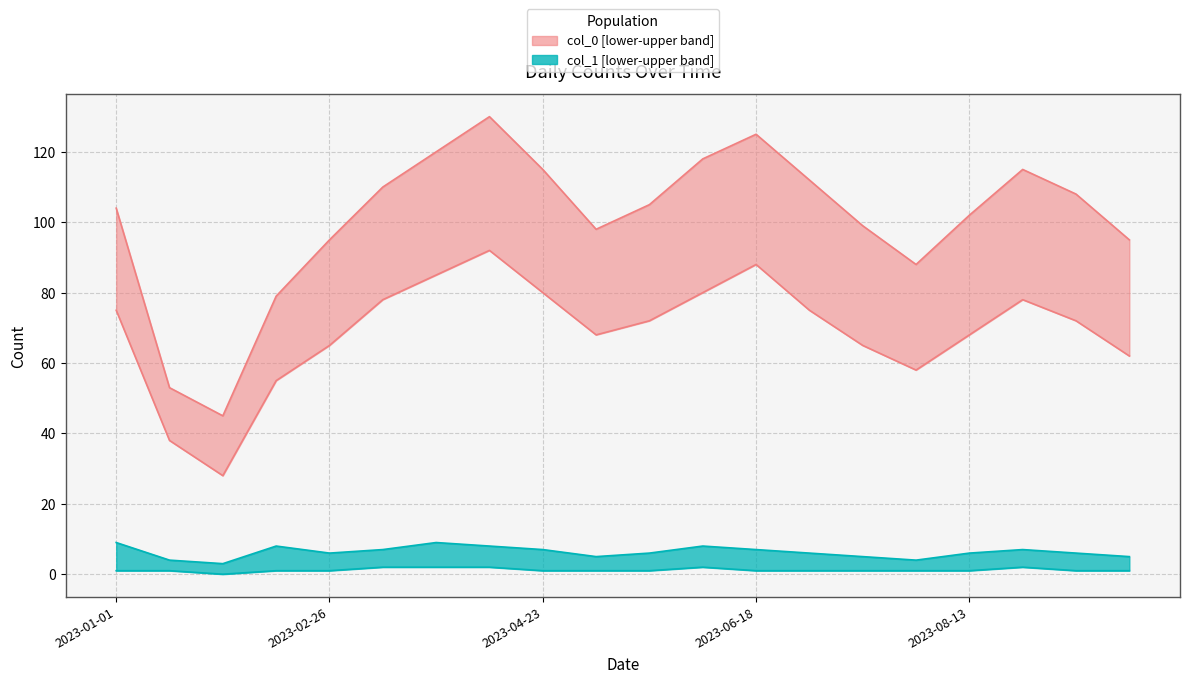

What is the total value across all series at 2023-02-26?

167